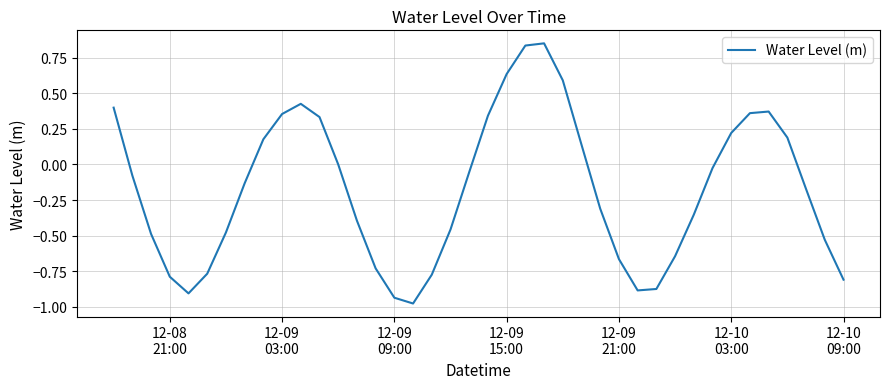

What is the difference between the maximum and minimum values?

1.8